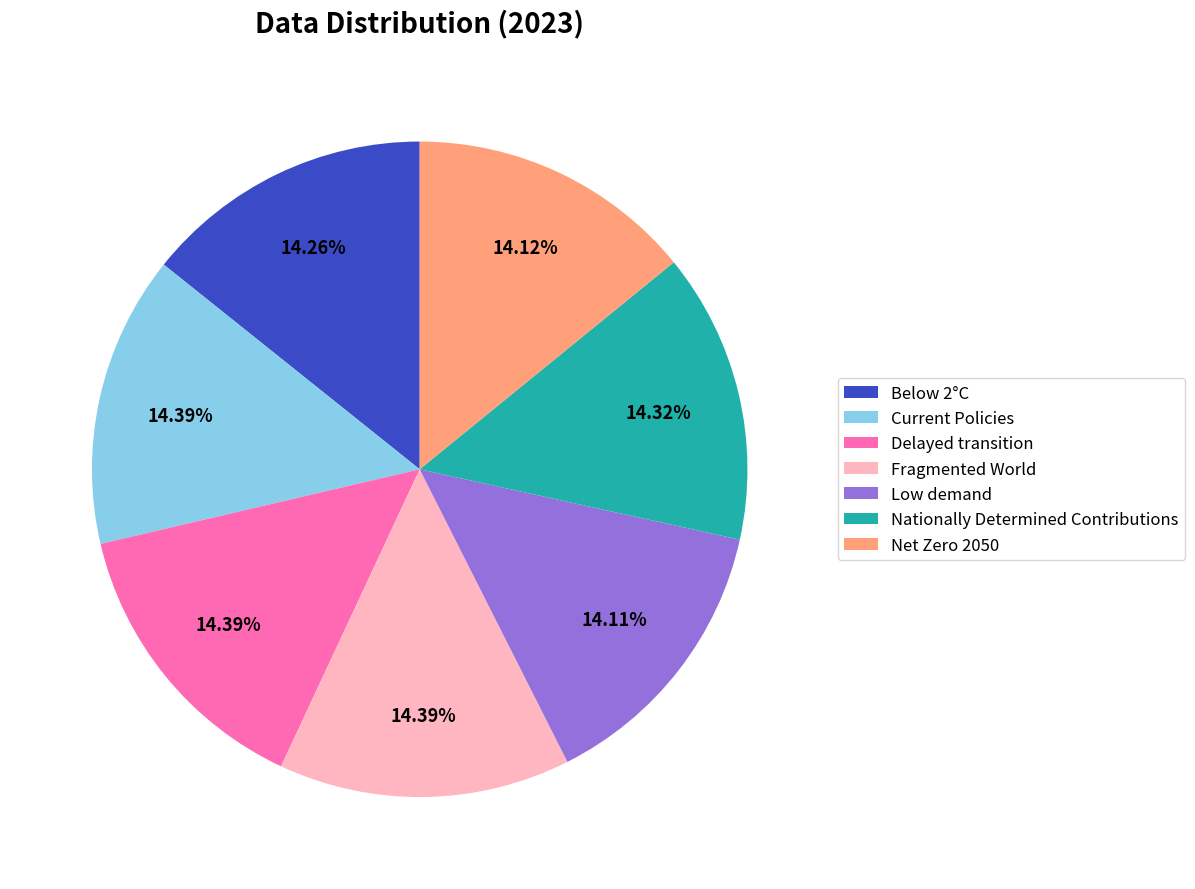

What percentage is the Nationally Determined Contributions slice, to the nearest percent?

14%